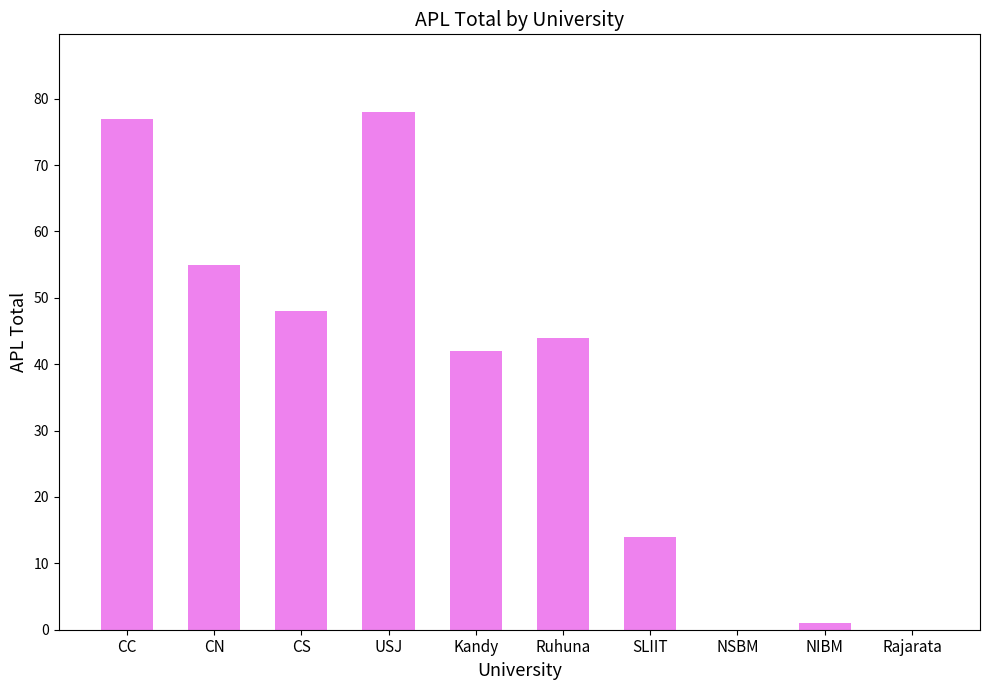

Count the number of categories in the chart.

10